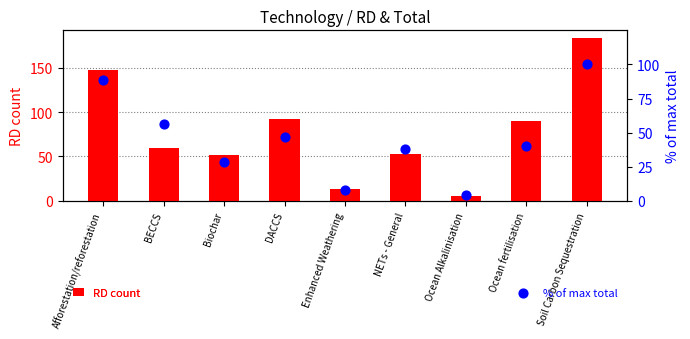

Is the value of % of max total at NETs - General greater than the value of RD count at BECCS?

No